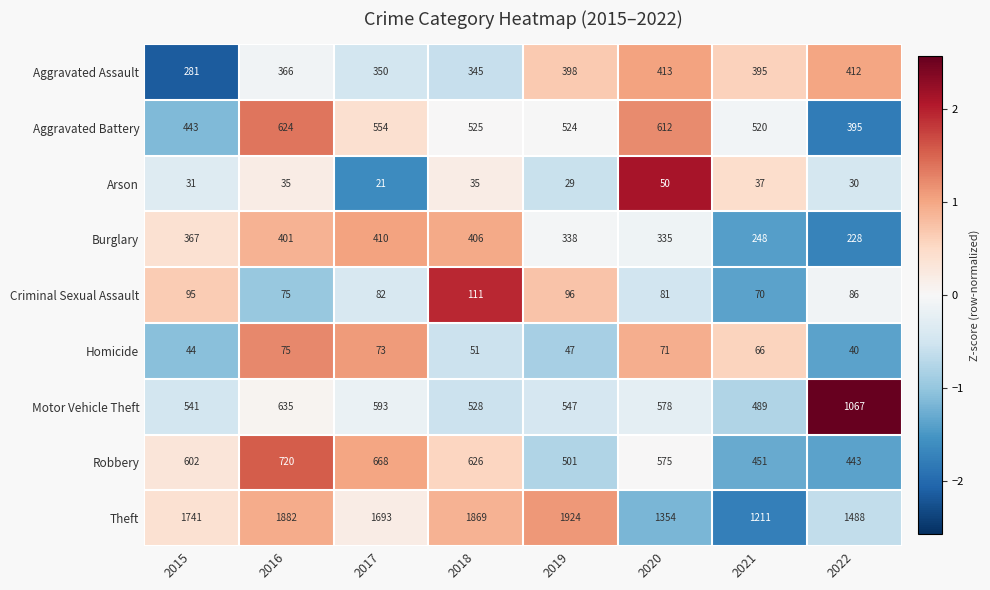

Is it true that Criminal Sexual Assault equals 70 at 2021?

True